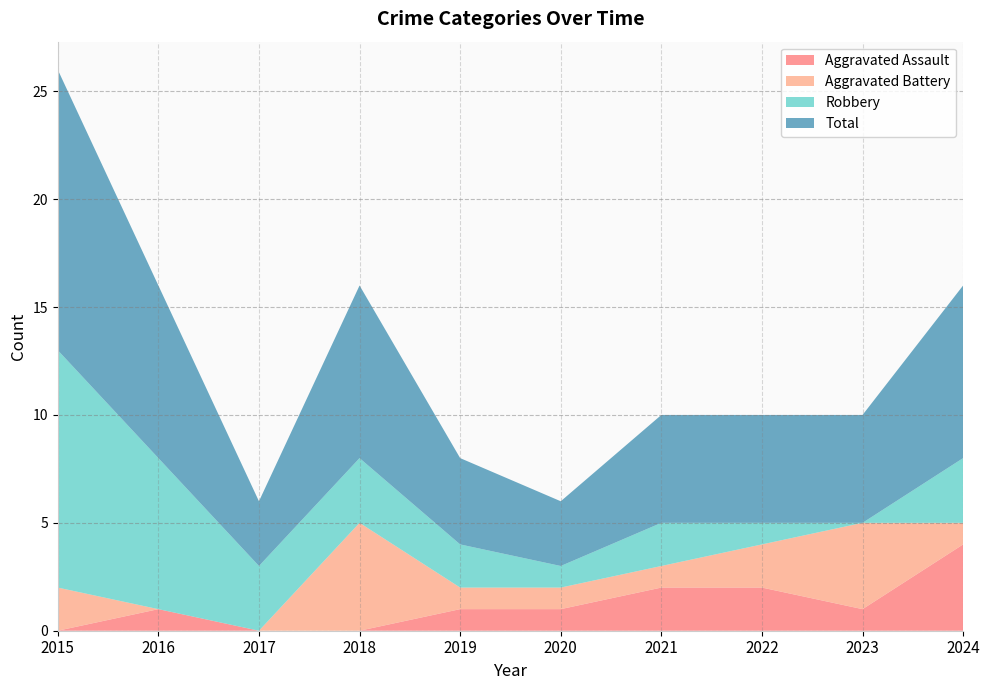

Reading right to left, list all the values displayed in this chart.

Aggravated Assault: 4	1	2	2	1	1	0	0	1	0
Aggravated Battery: 1	4	2	1	1	1	5	0	0	2
Robbery: 3	0	1	2	1	2	3	3	7	11
Total: 8	5	5	5	3	4	8	3	8	13